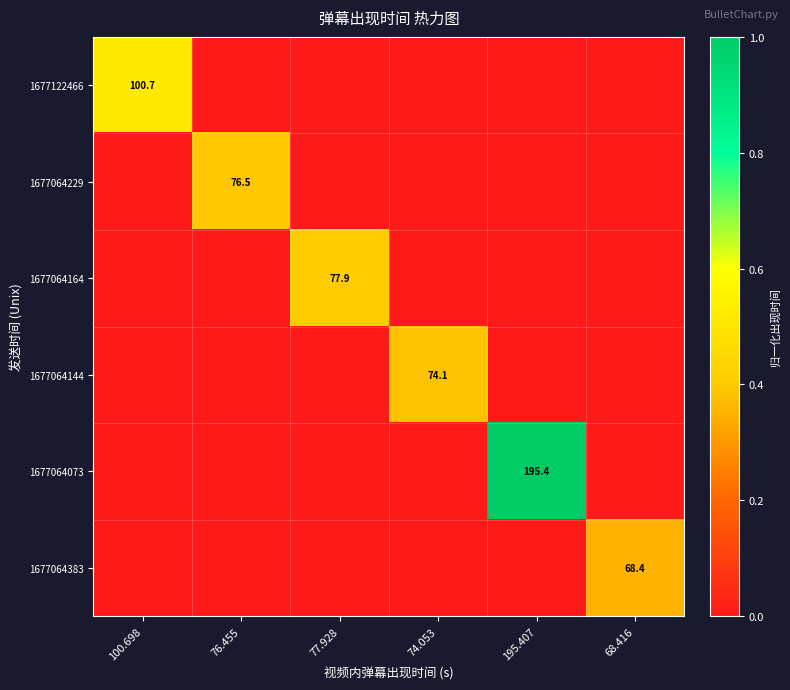

Is it true that 1677064144 equals 131.9 at 74.053?

False